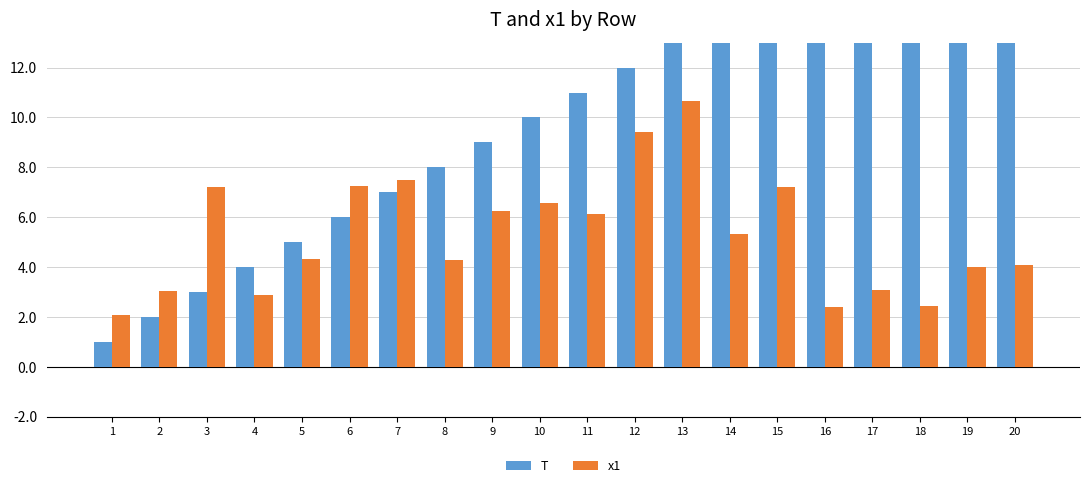

Reading left to right, list all the values displayed in this chart.

T: 1=1.0	2=2.0	3=3.0	4=4.0	5=5.0	6=6.0	7=7.0	8=8.0	9=9.0	10=10.0	11=11.0	12=12.0	13=13.0	14=14.0	15=15.0	16=16.0	17=17.0	18=18.0	19=19.0	20=20.0
x1: 1=2.1	2=3.0	3=7.2	4=2.9	5=4.3	6=7.2	7=7.5	8=4.3	9=6.3	10=6.6	11=6.1	12=9.4	13=10.7	14=5.3	15=7.2	16=2.4	17=3.1	18=2.4	19=4.0	20=4.1